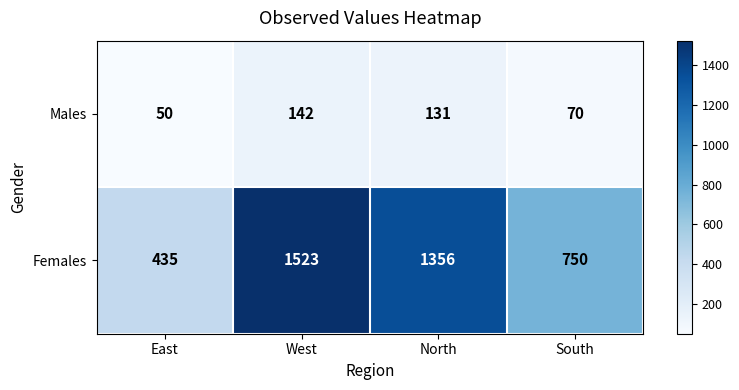

Reading left to right, extract all data points from this chart.

Males: East=50	West=142	North=131	South=70
Females: East=435	West=1523	North=1356	South=750